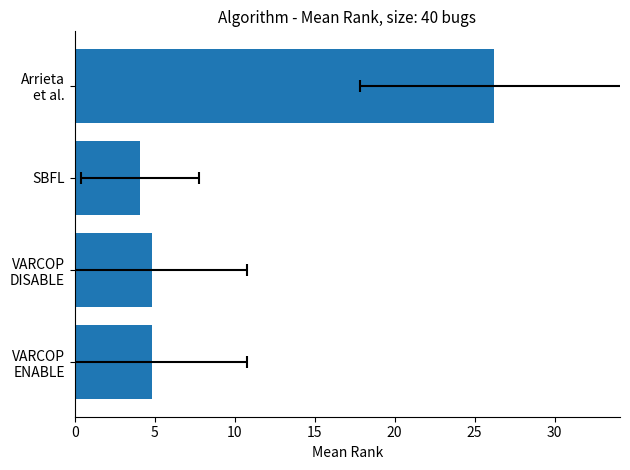

The value at VARCOP ENABLE is 8.2. True or false?

False